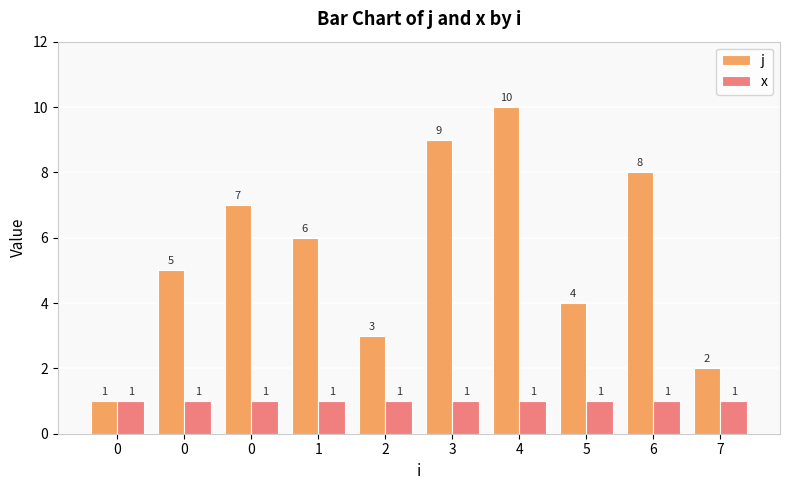

How many groups of bars are there?

10